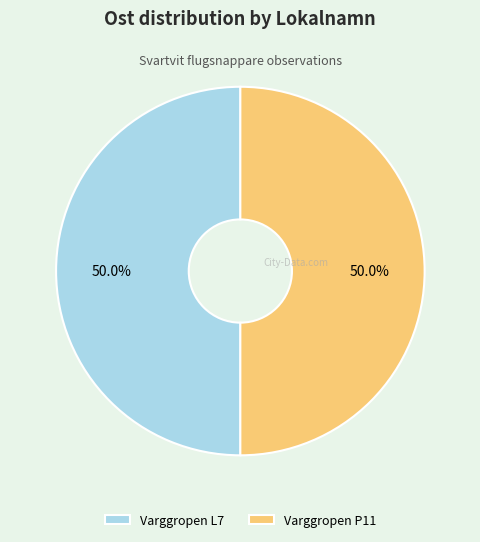

Do Varggropen L7 and Varggropen P11 together represent more than half of the pie?

Yes